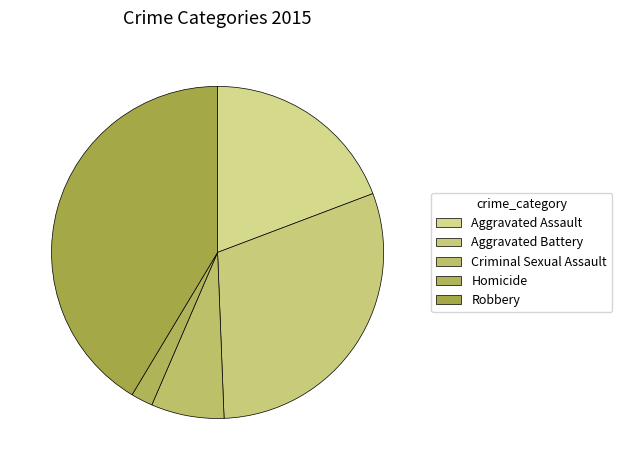

Does Homicide account for over 50% of the chart?

No